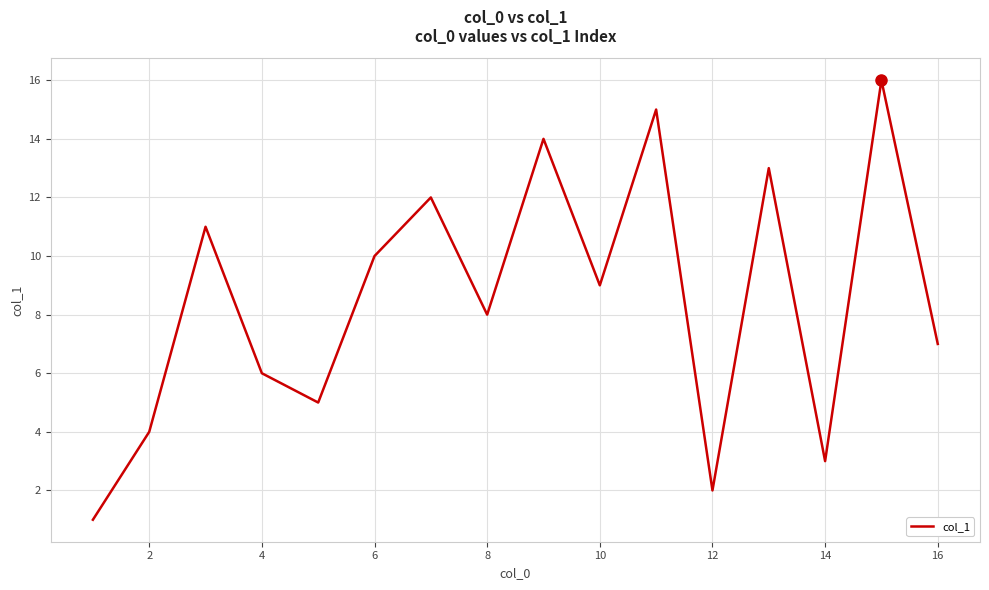

What is the difference between the second highest and minimum values?

14